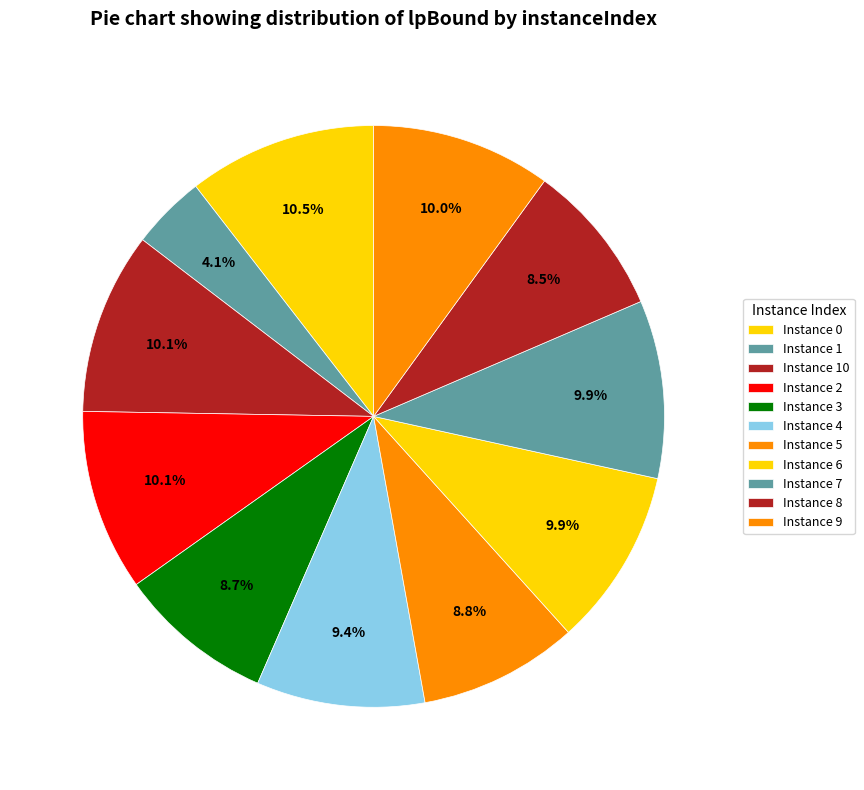

To the nearest percent, what is the difference between the largest and smallest slice percentages?

6%